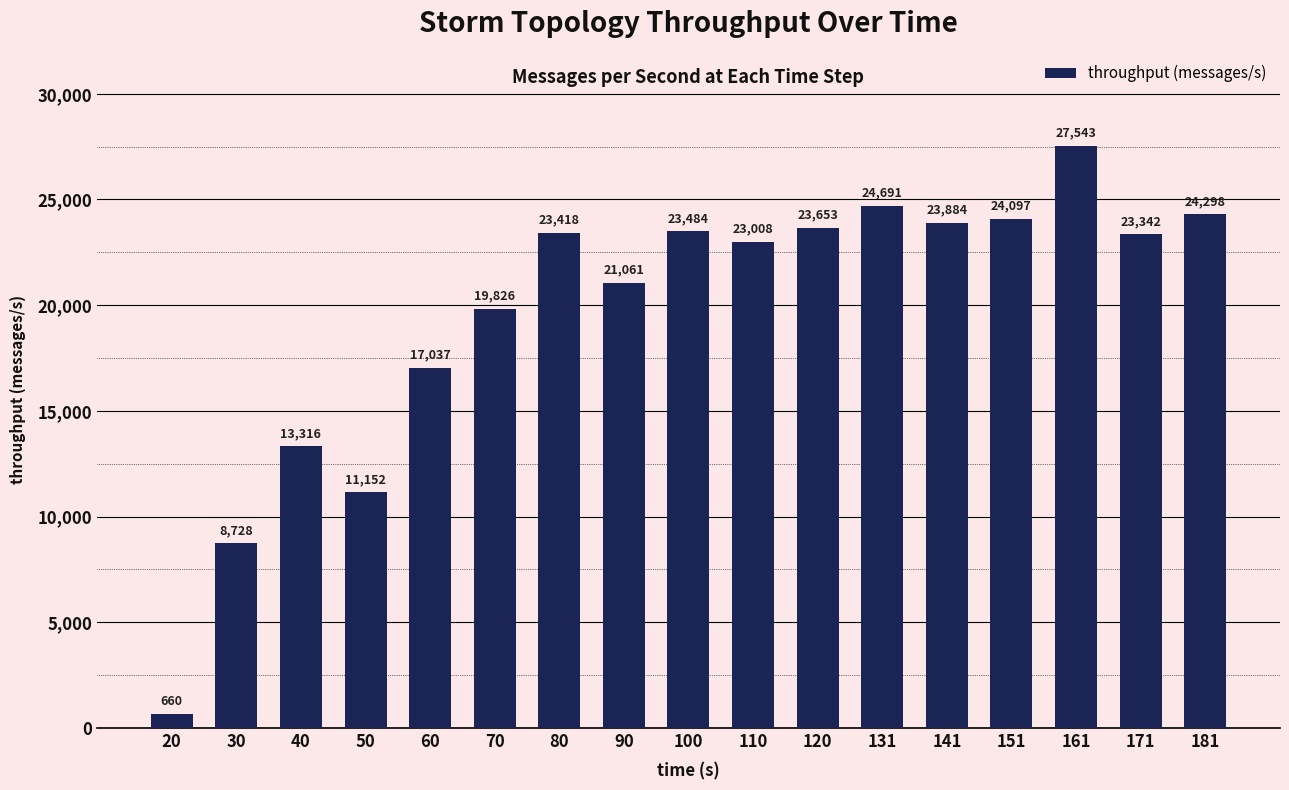

What is the approximate value at 151, to the nearest 100?

24100